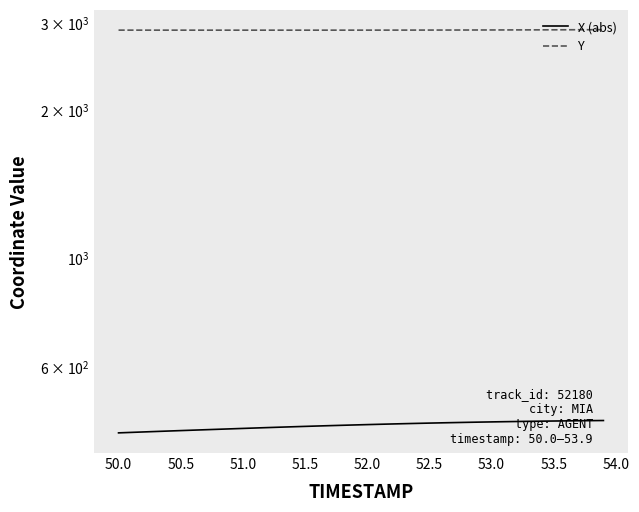

Does the chart have visible grid lines?

No